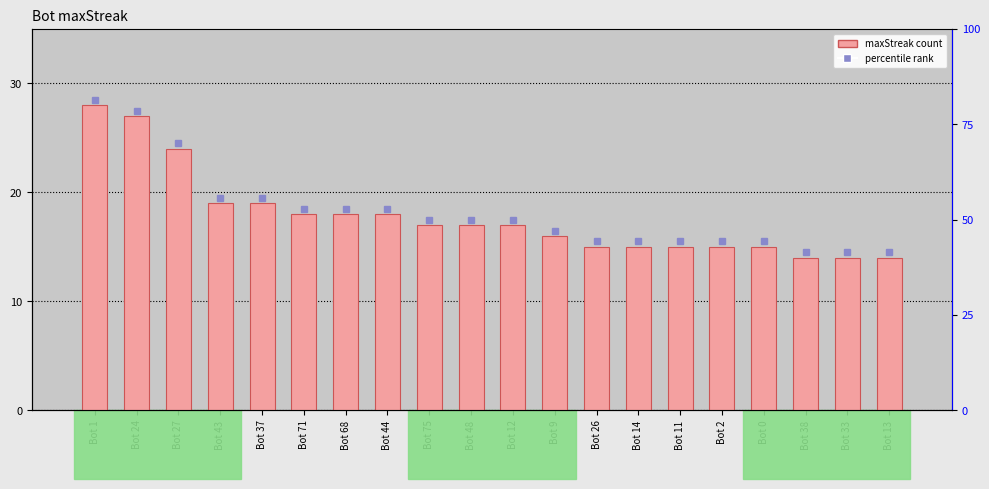

Reading left to right, what are all the values shown in this chart?

Bot 1=28	Bot 24=27	Bot 27=24	Bot 43=19	Bot 37=19	Bot 71=18	Bot 68=18	Bot 44=18	Bot 75=17	Bot 48=17	Bot 12=17	Bot 9=16	Bot 26=15	Bot 14=15	Bot 11=15	Bot 2=15	Bot 0=15	Bot 38=14	Bot 33=14	Bot 13=14